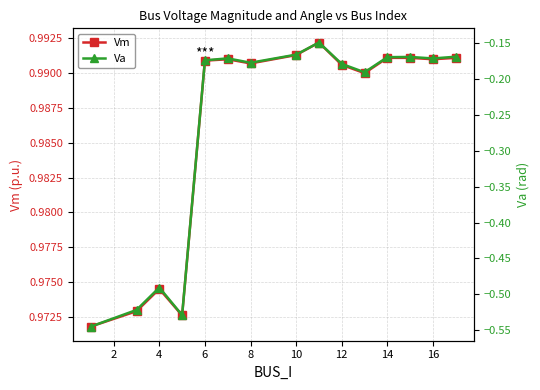

What is the greatest value displayed?

1.0